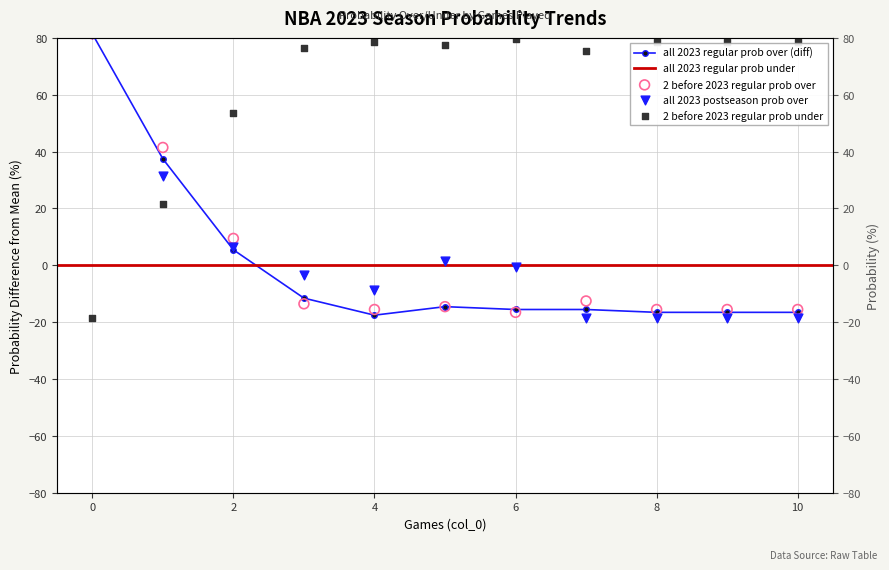

What is the total value across all series at 9?

27.8